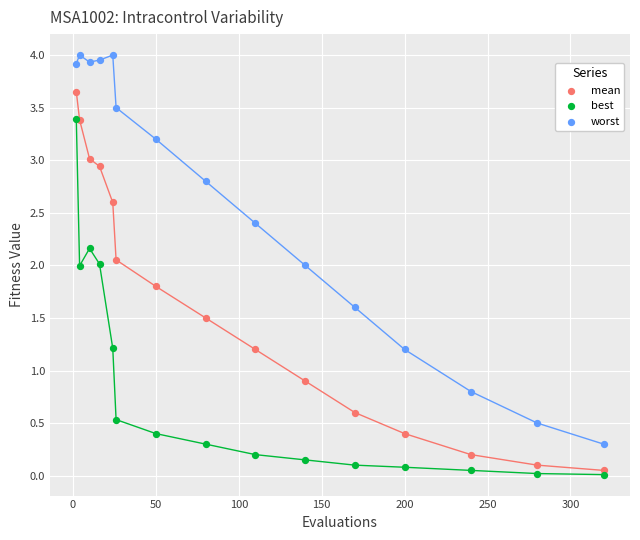

In the mean series, what Y value is closest to 1?

0.9